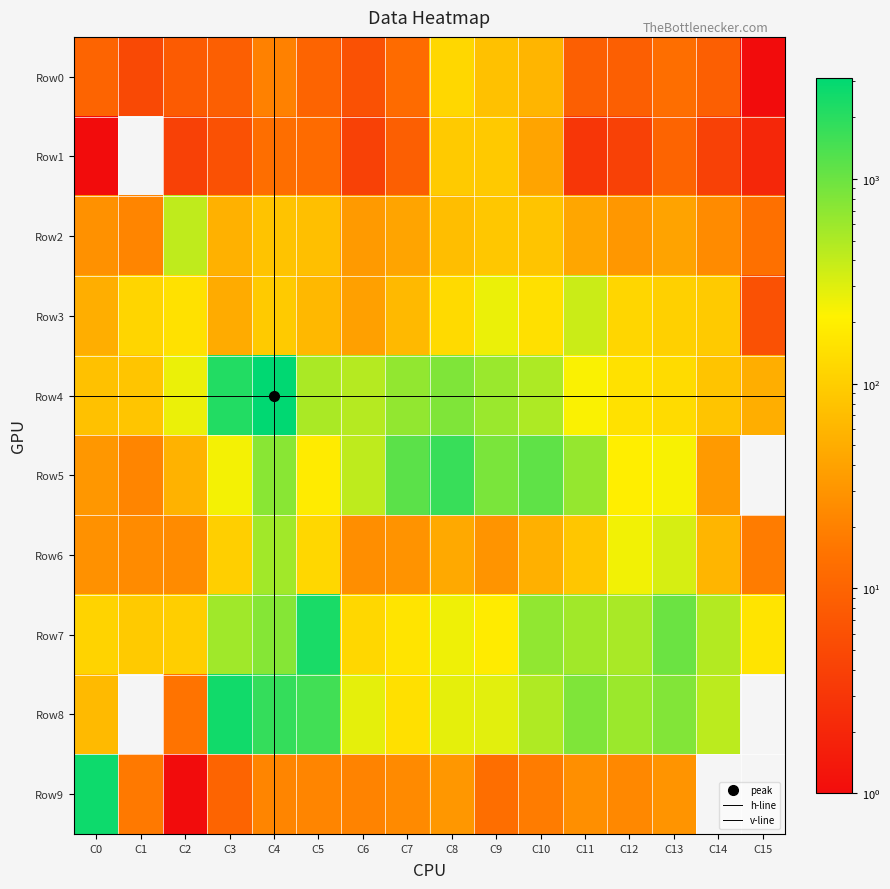

Between C3 and C10, which series saw the biggest shift?

8